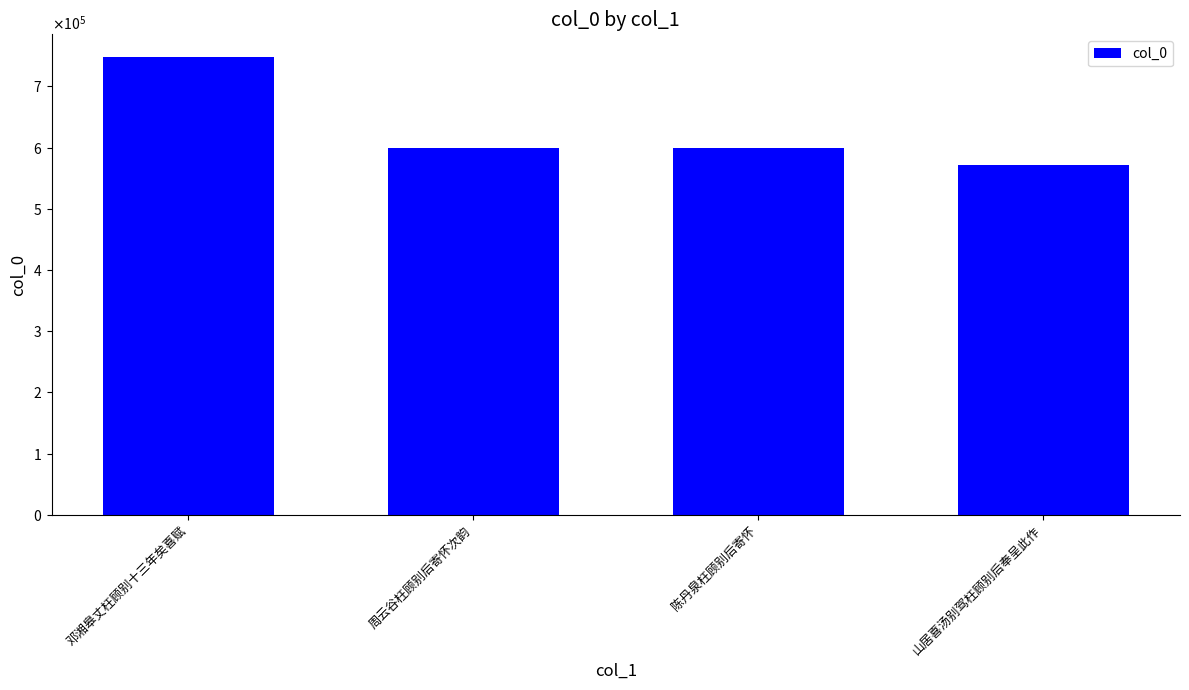

Are the bars grouped side by side (vs. stacked)?

No